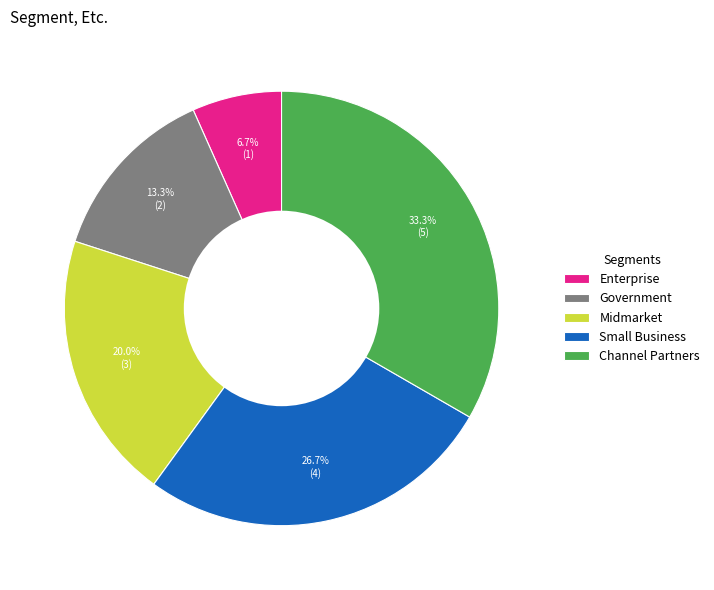

Which has a higher value, Midmarket or Small Business?

Small Business